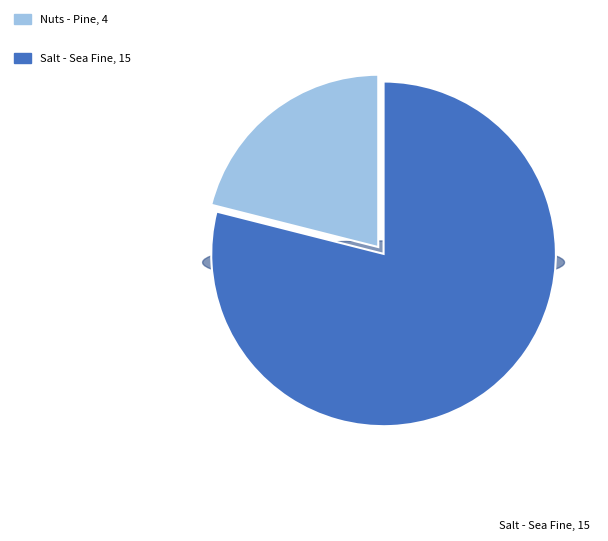

What portion of the pie excludes Nuts - Pine, 4?

78.9%